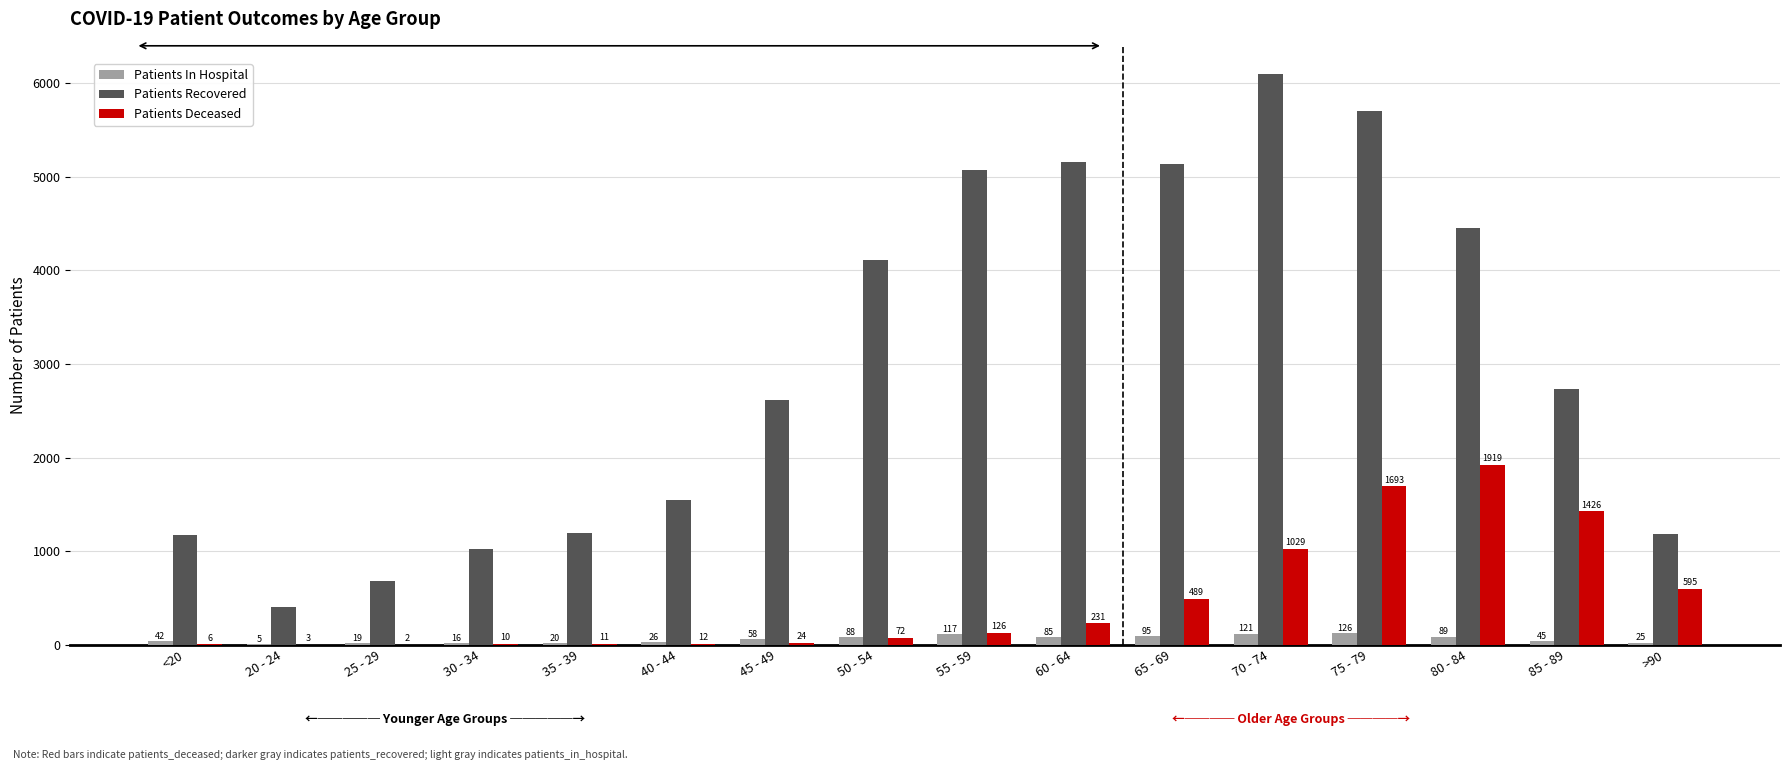

What is the highest value of the Patients Deceased series?

1919